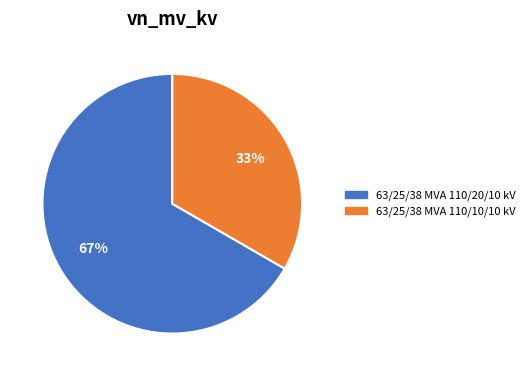

To the nearest percent, what is the combined percentage of 63/25/38 MVA 110/20/10 kV and 63/25/38 MVA 110/10/10 kV?

100%